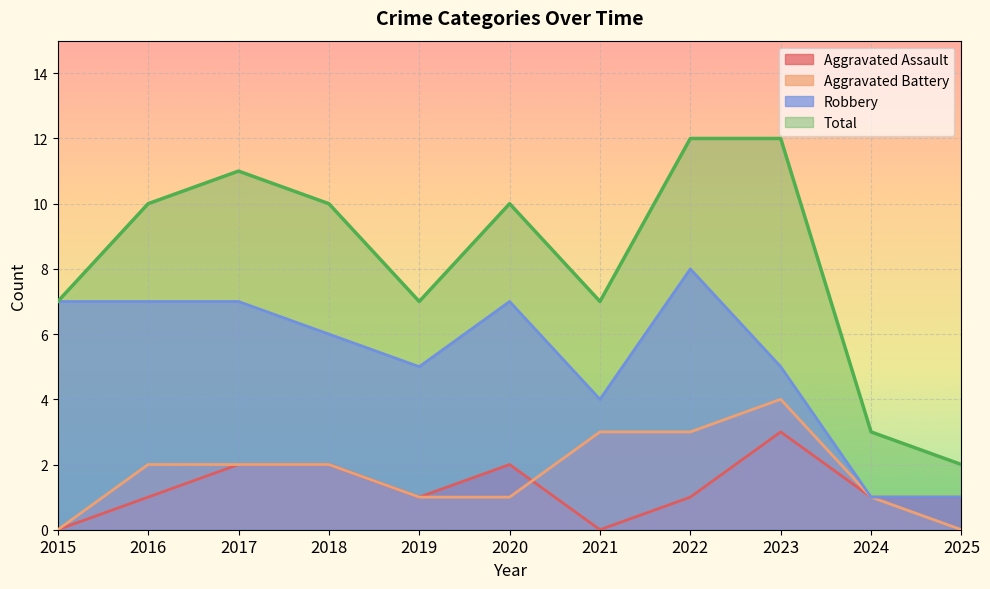

List the series in order of their peak value, highest first.

Total, Robbery, Aggravated Battery, Aggravated Assault